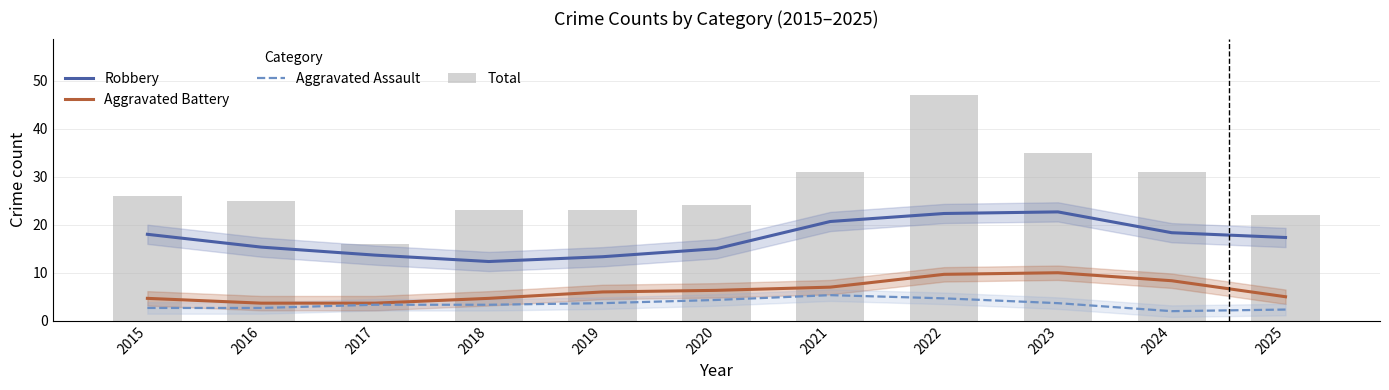

What is the value of the Aggravated Battery bar at the 7th from the left?

7.0